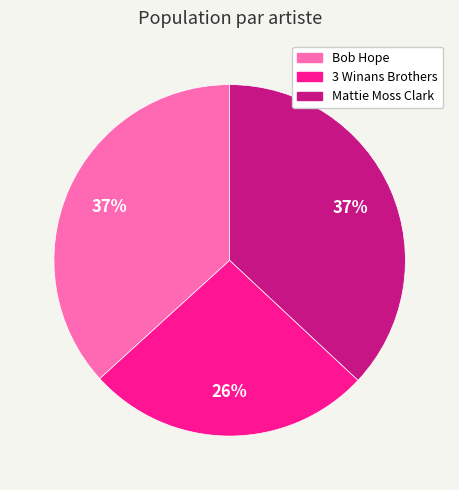

To the nearest percent, what percentage of the pie is Bob Hope?

37%